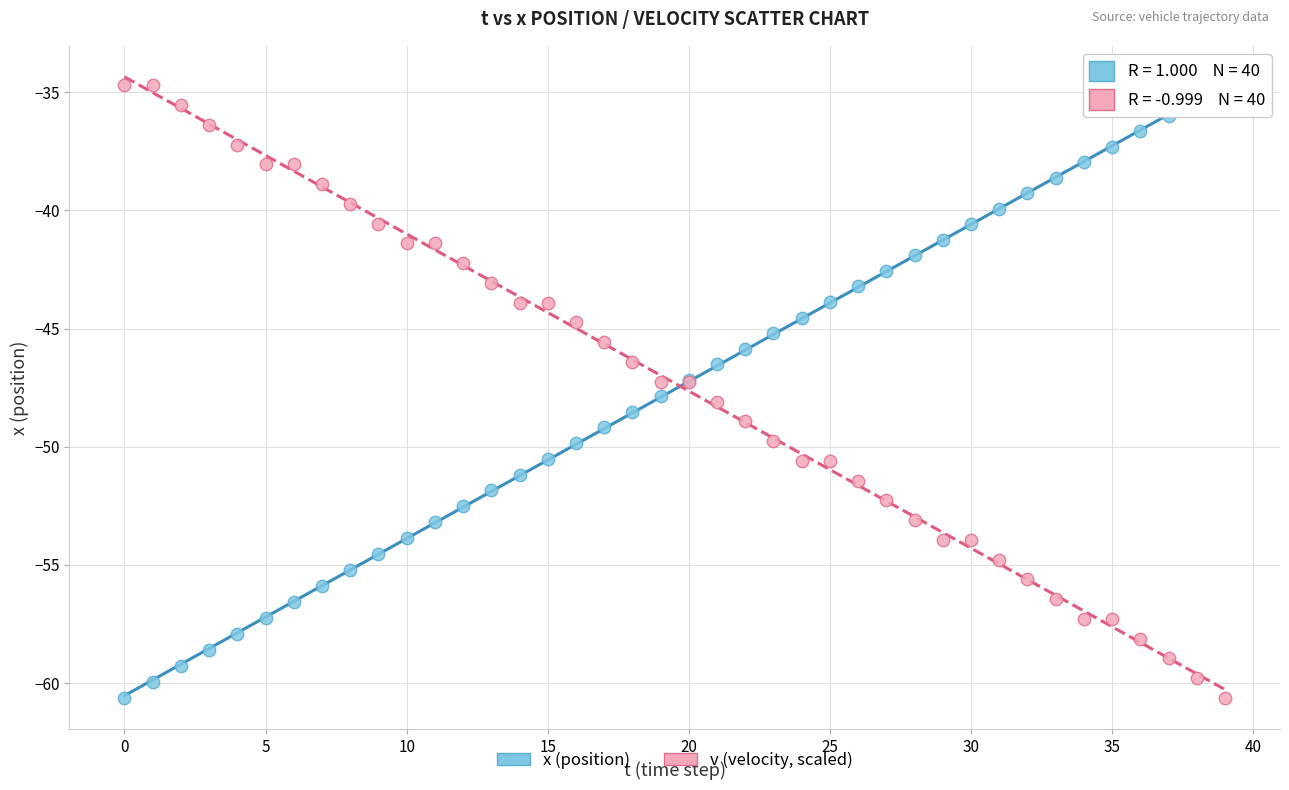

What are all the series names shown in the legend?

x (position), v (velocity, scaled)